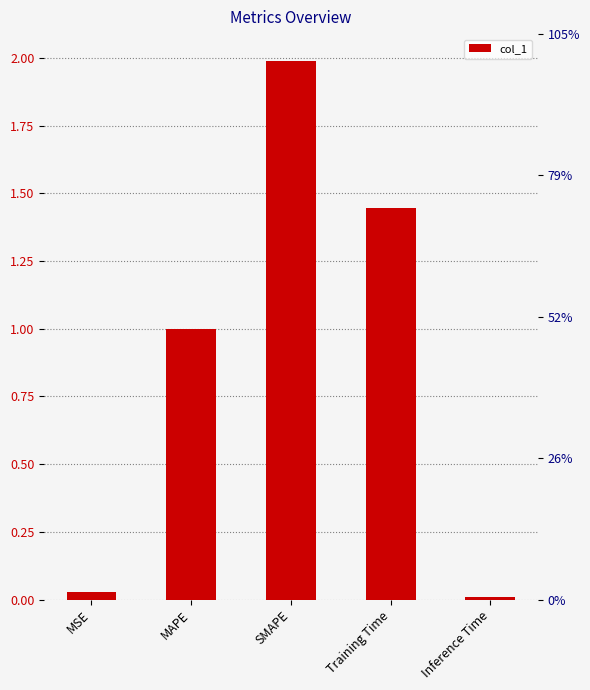

List the labels in order of value, largest first.

SMAPE, Training Time, MAPE, MSE, Inference Time